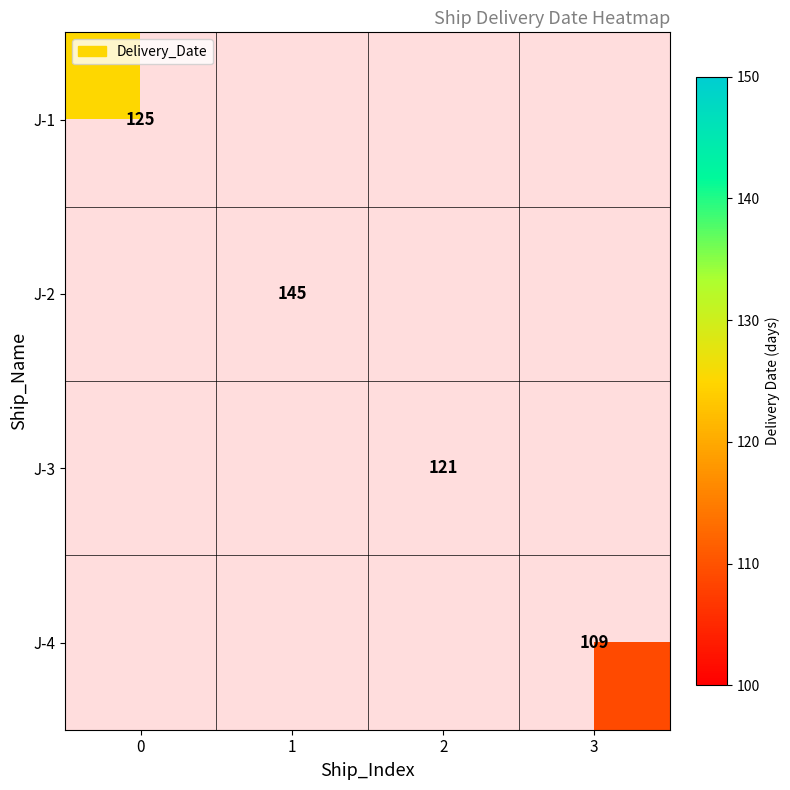

What is the minimum value shown in the chart?

109.0